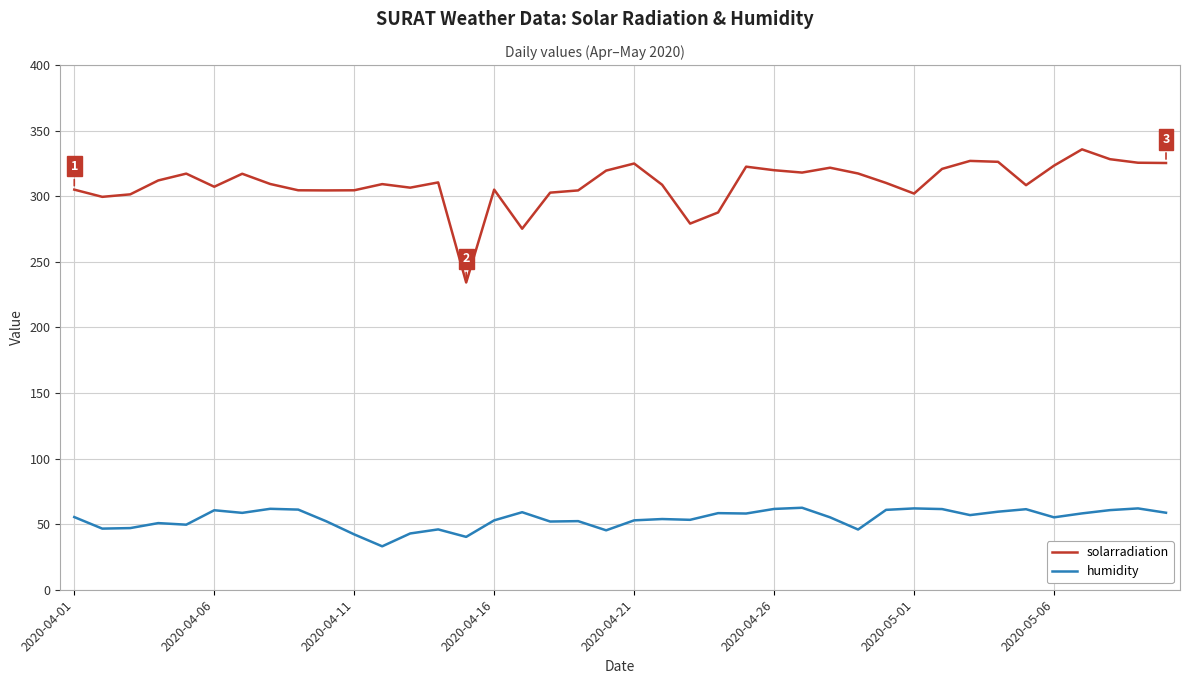

Which series has the widest spread of values?

solarradiation